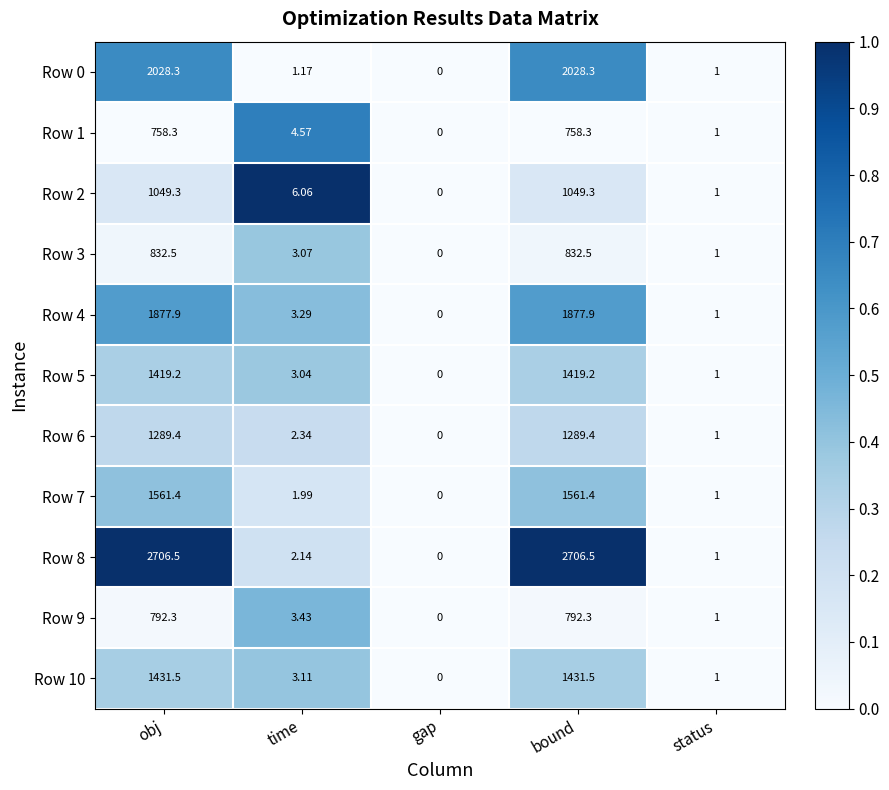

Which series has the widest spread of values?

Row 8